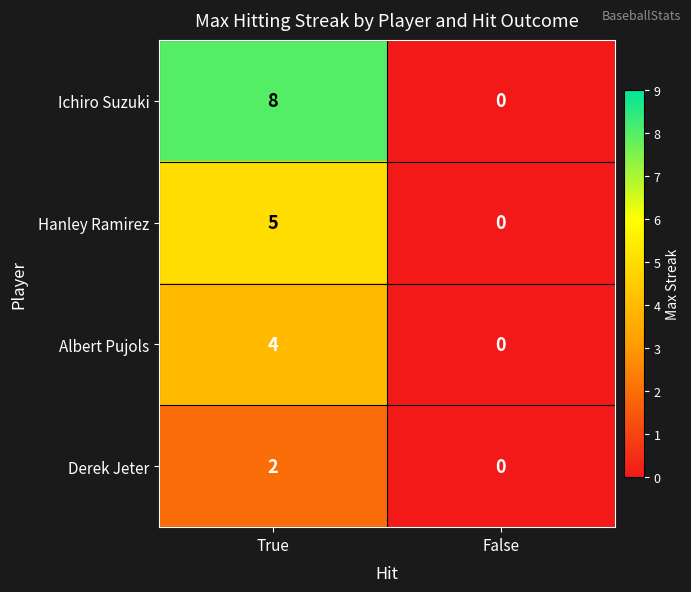

What value does the Ichiro Suzuki series have at True?

8